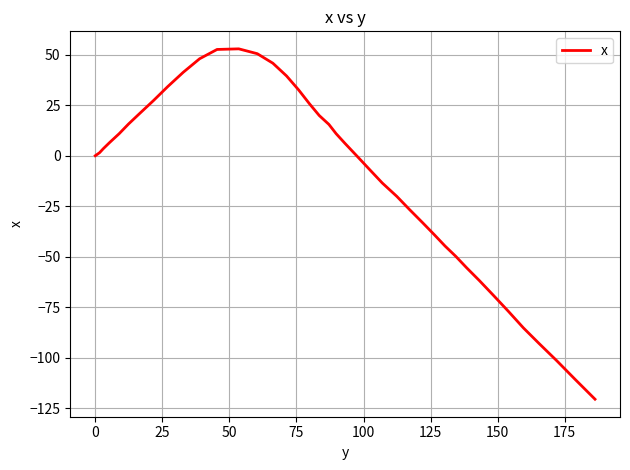

What is the difference between the maximum and minimum values?

173.4